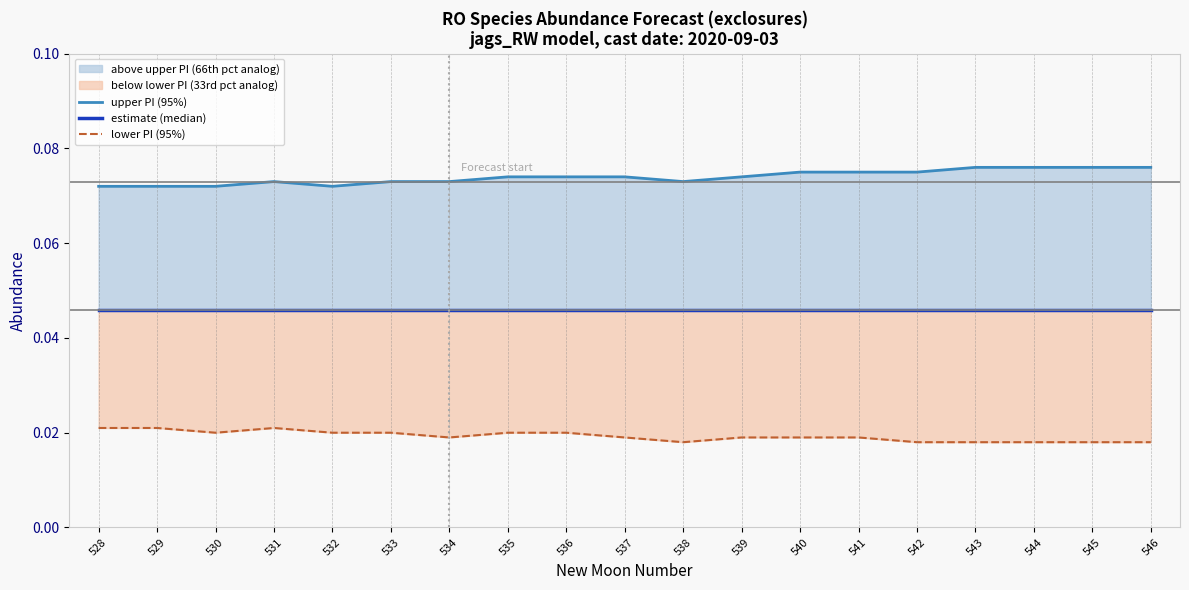

List the series in order of their overall mean, lowest first.

lower PI (95%), estimate (median), upper PI (95%)